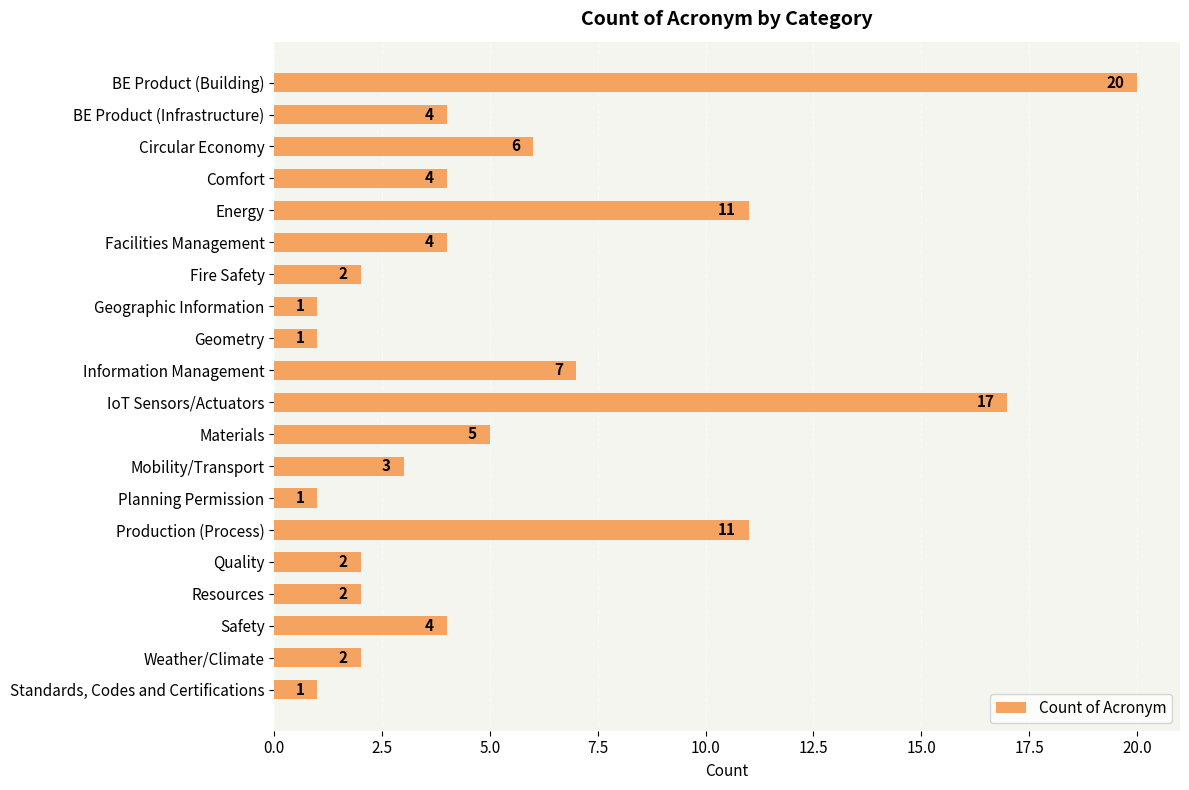

What is the average value?

5